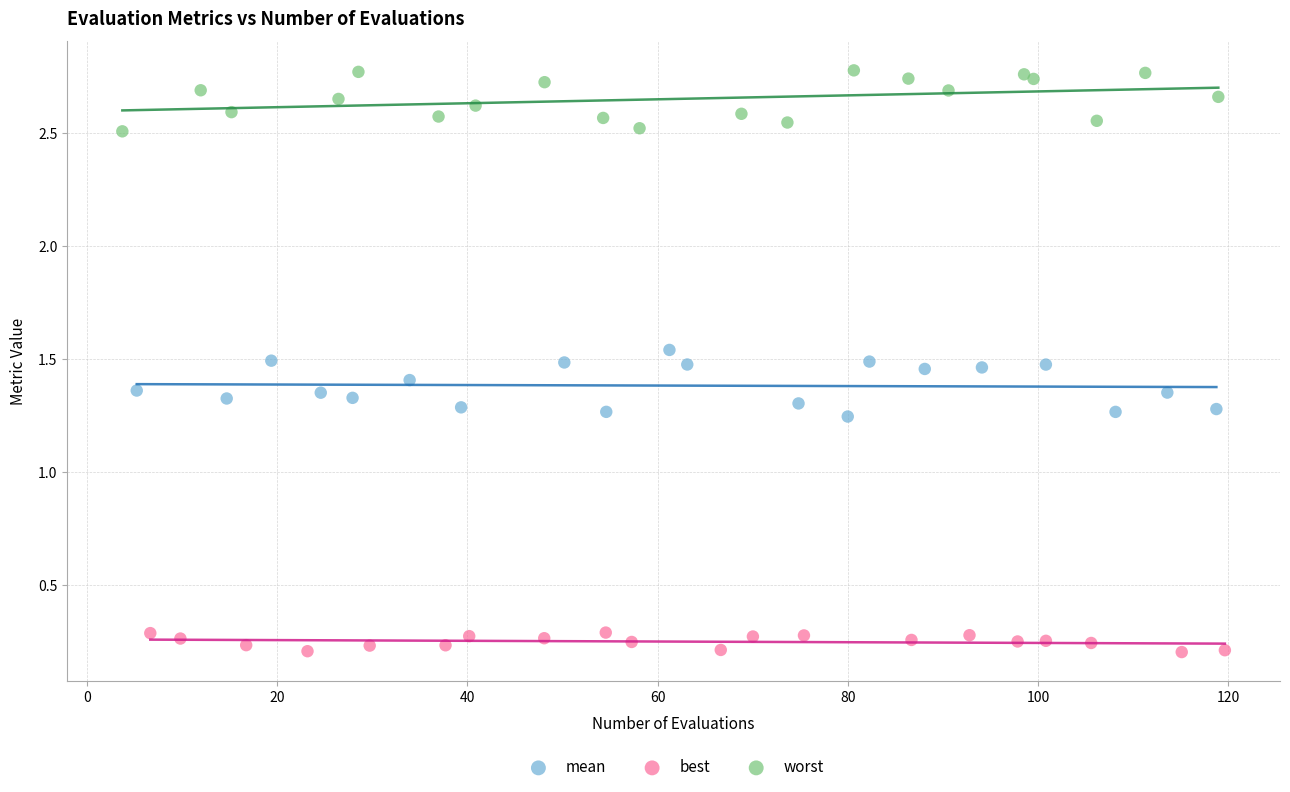

Which series reaches the maximum Y coordinate?

worst